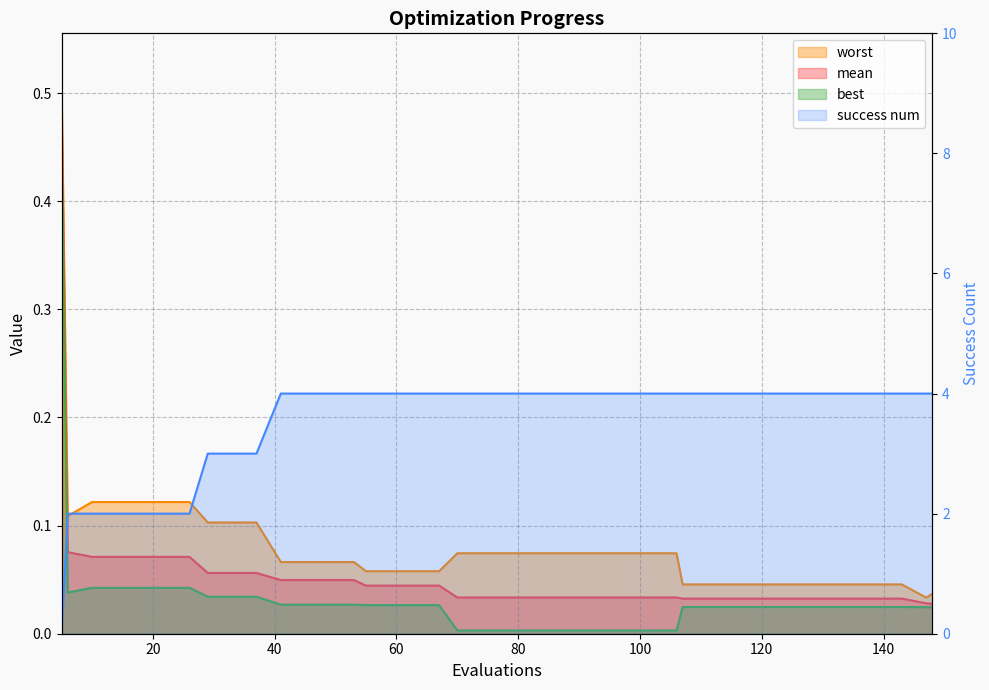

Which category has the lowest value in the best series?

70